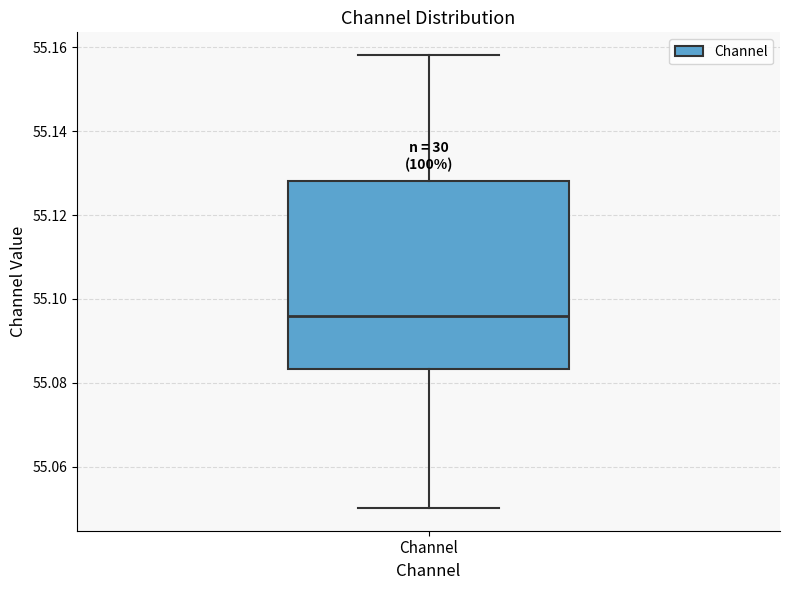

Read this box plot against the y-axis: the position of the median line, the range covered by the box, and the ends of both whiskers. The values are not printed on the chart, so give them approximately, as read against the axis.

median 55.096, box 55.084 to 55.128, whiskers 55.050 to 55.158